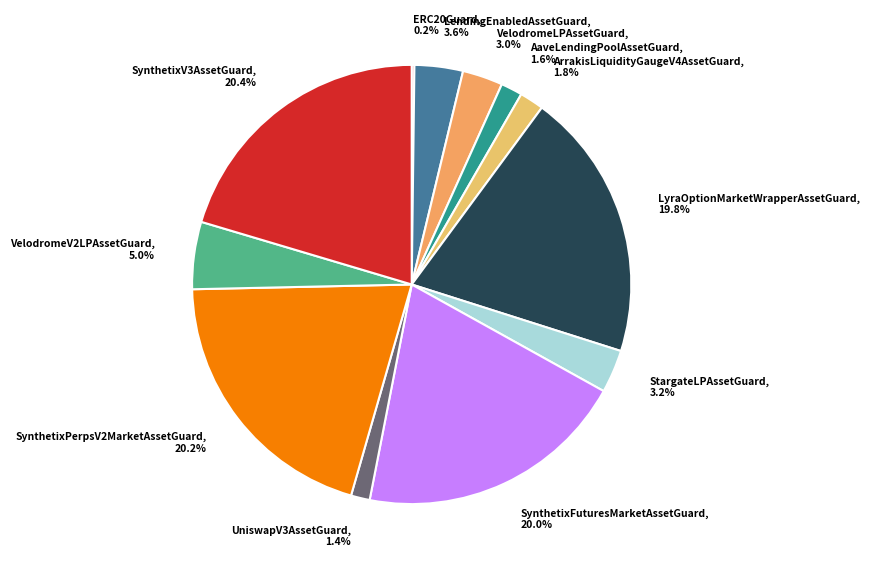

Is there any slice that represents more than half of the pie?

No